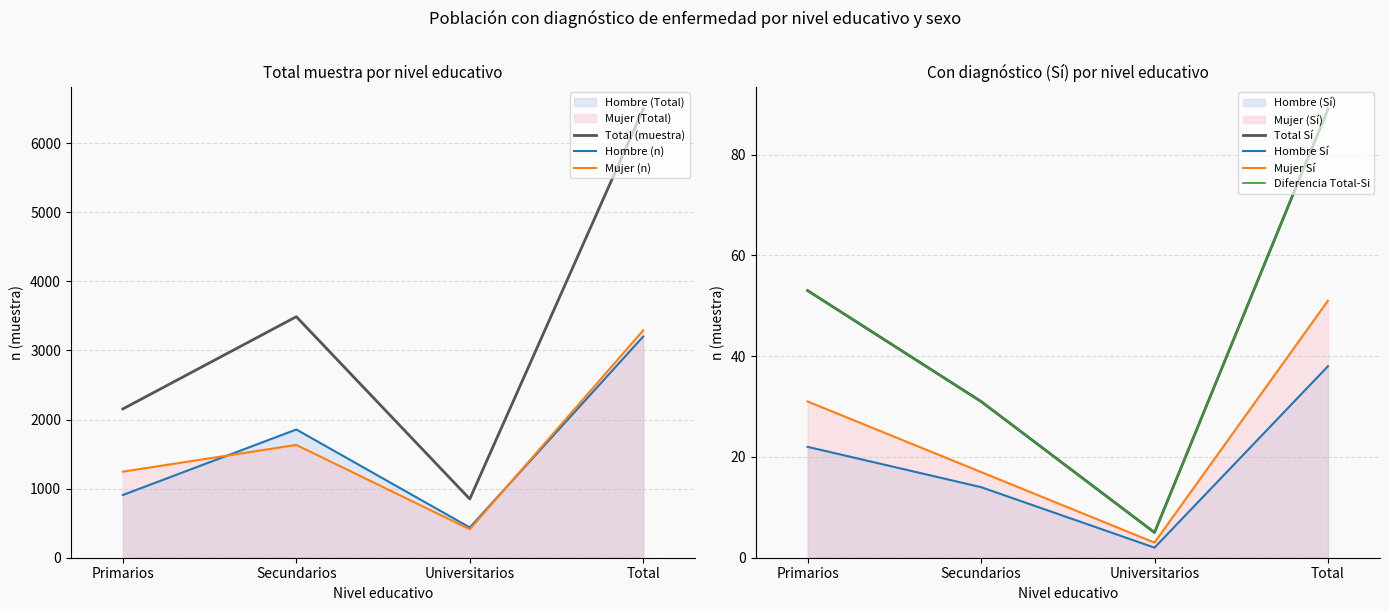

True or false: Total (n muestra) and Hombre (n muestra) cross at least once.

False